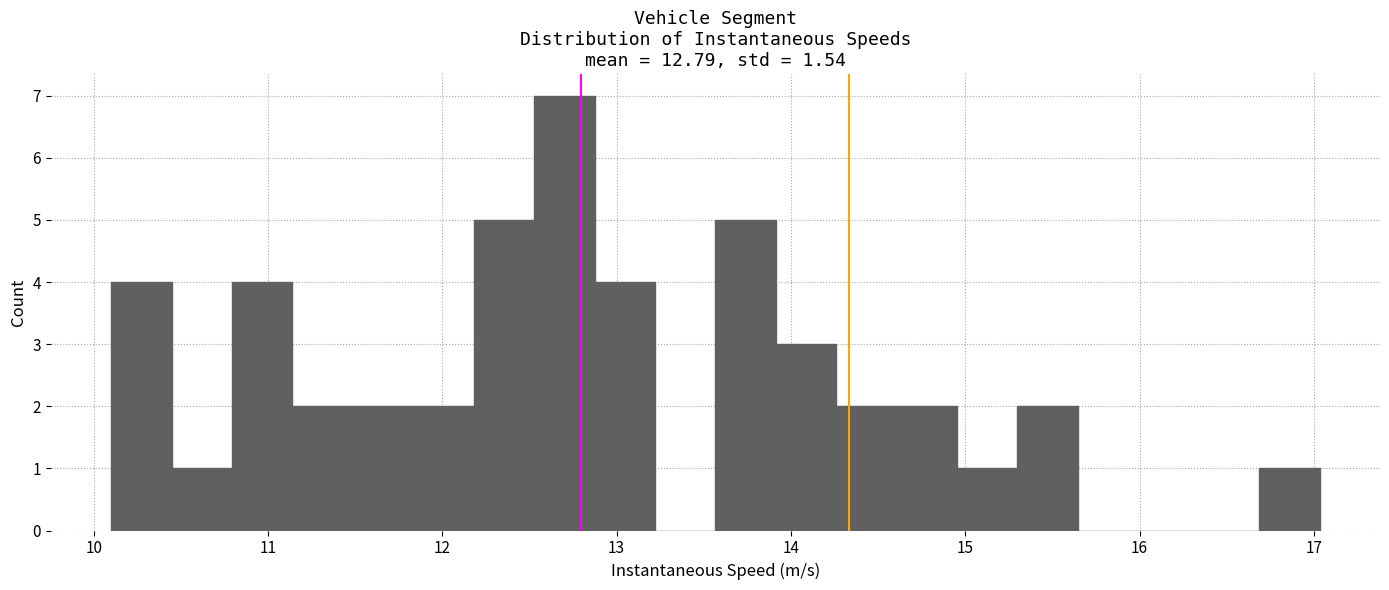

Around what value on the x-axis is the tallest bar? Give the approximate position of its centre, as read against the axis.

12.7